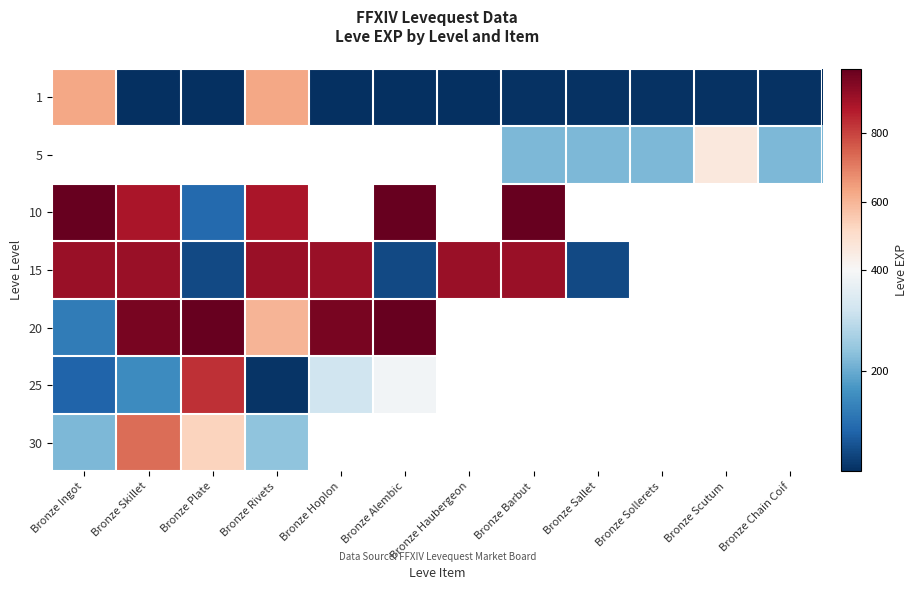

What is the difference between the maximum and minimum values in the 30 series?

510.0